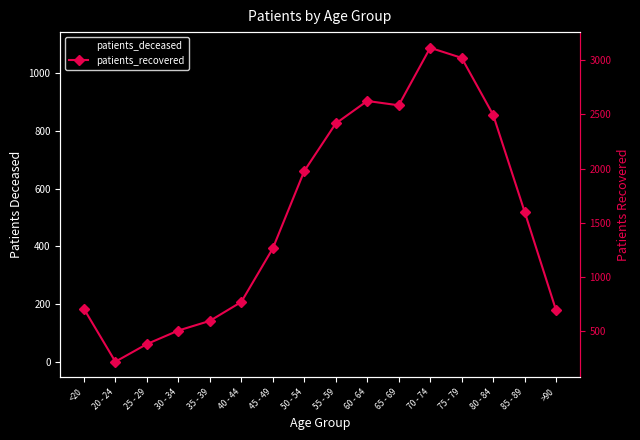

Reading right to left, what are all the values shown in this chart?

patients_deceased: 324	859	1088	886	523	247	121	60	45	19	4	9	3	3	0	3
patients_recovered: 690	1601	2496	3022	3115	2584	2624	2416	1977	1262	768	593	504	379	216	705